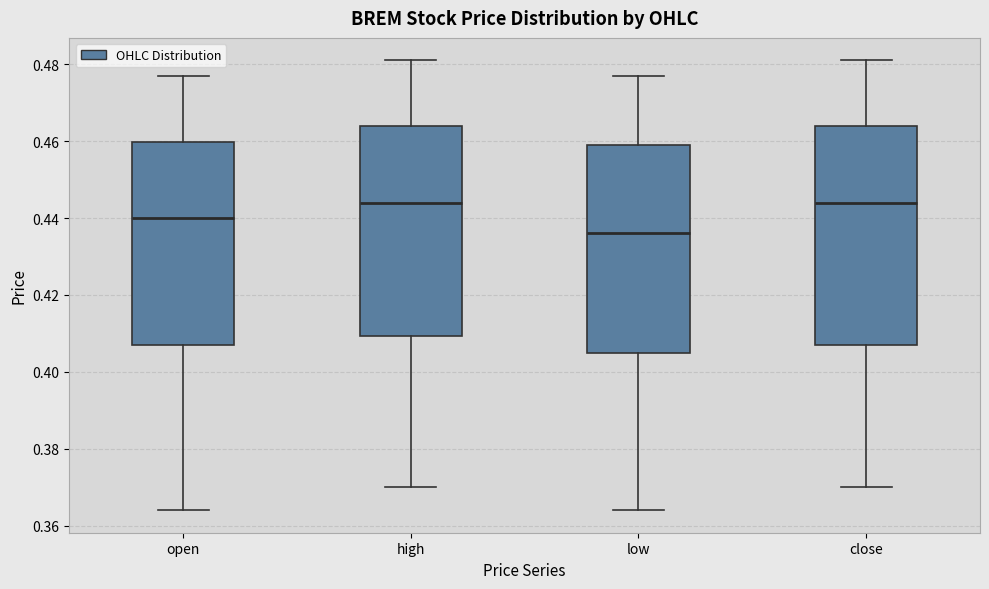

Comparing the boxes themselves (not the whiskers), which one is the tallest?

close